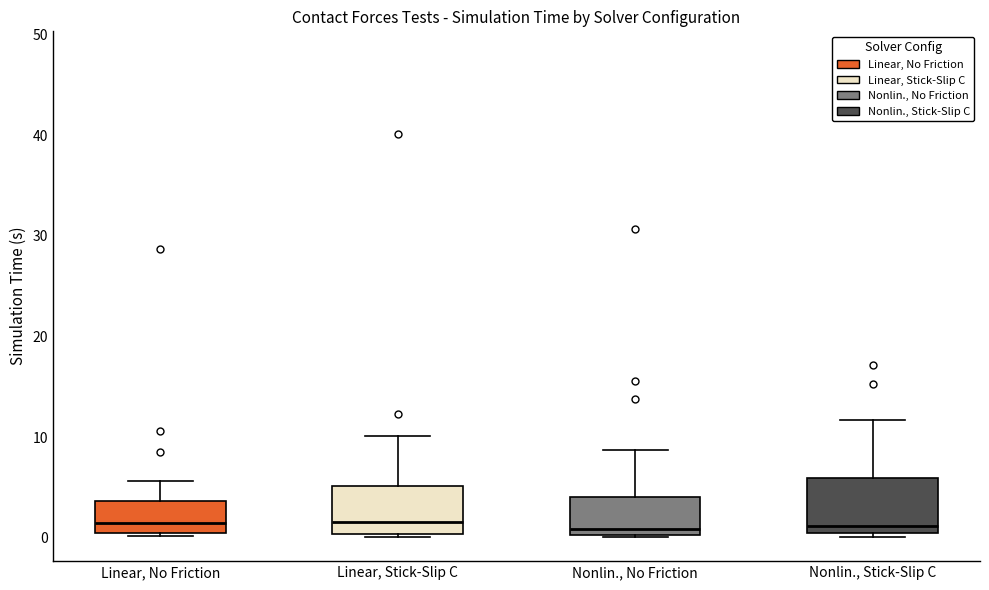

Reading left to right, read every box against the y-axis: the position of its median line, the range the box covers, and the ends of its whiskers. The values are not printed on the chart, so give them approximately, as read against the axis.

Linear, No Friction: median 1, box 0 to 4, whiskers 0 (just below the box's lower edge) to 6
Linear, Stick-Slip C: median 2, box 0 to 5, whiskers 0 to 10
Nonlin., No Friction: median 1, box 0 to 4, whiskers 0 to 9
Nonlin., Stick-Slip C: median 1, box 0 to 6, whiskers 0 (just below the box's lower edge) to 12